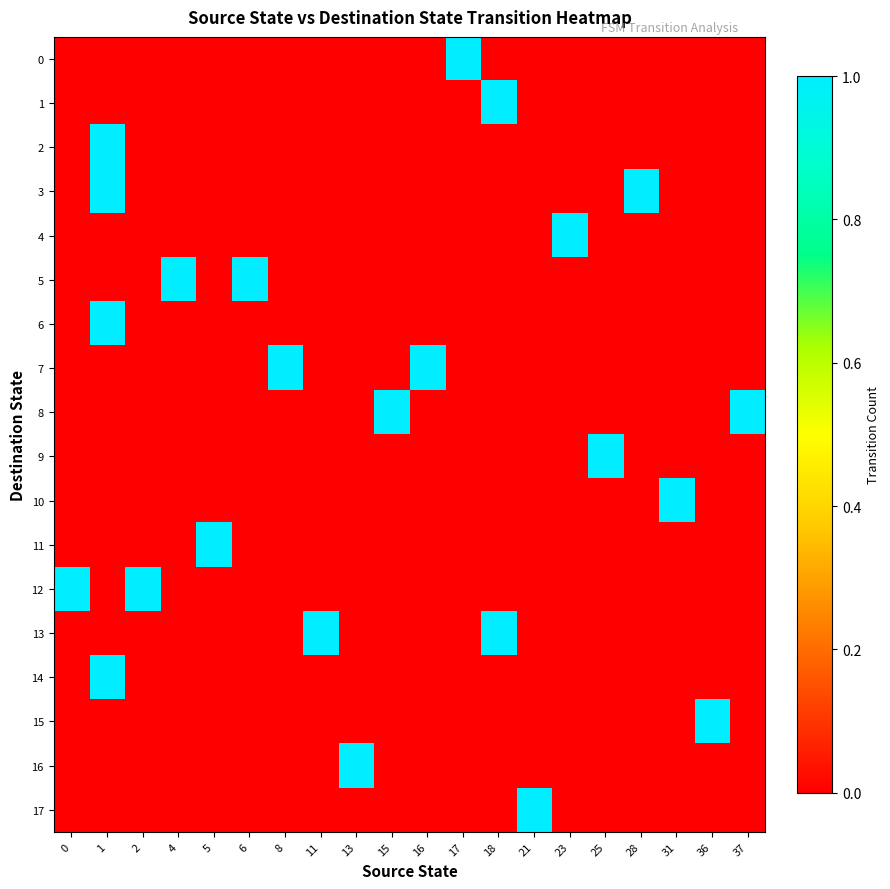

What is the total value across all series at 0?

1